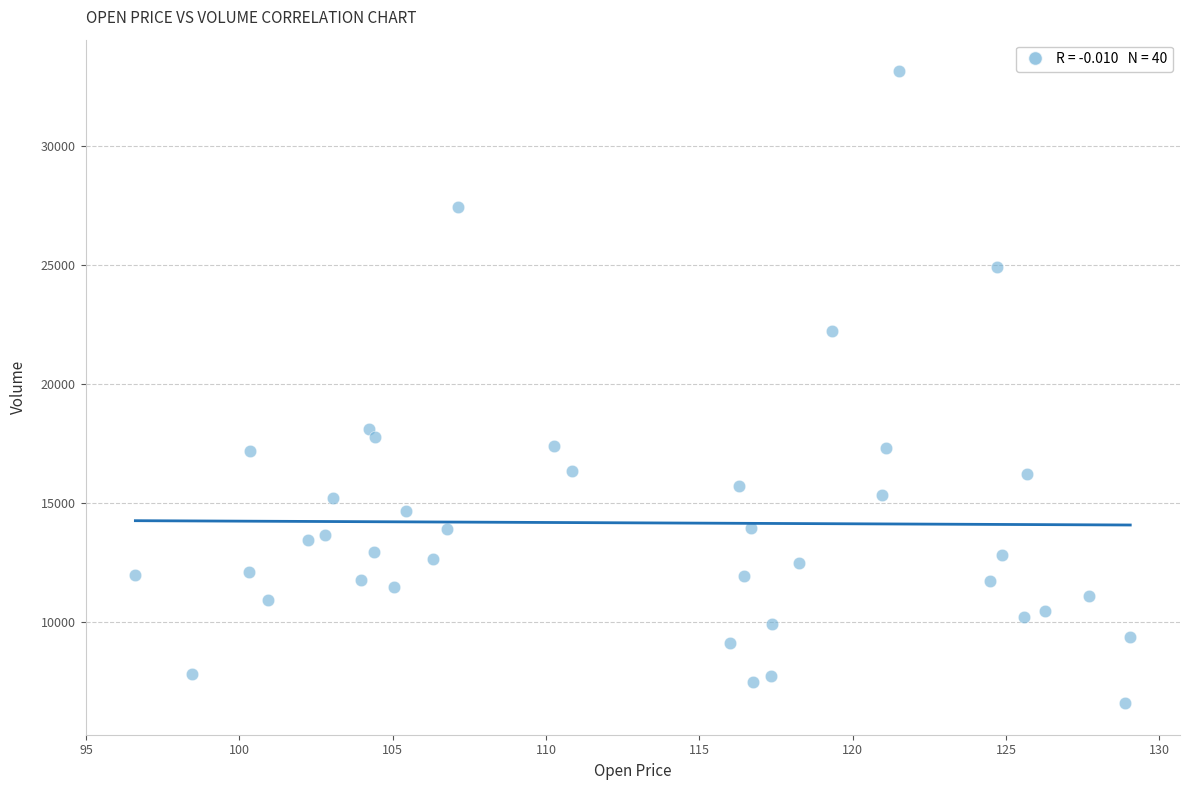

What Y value in the scatter plot is closest to 19863?

18114